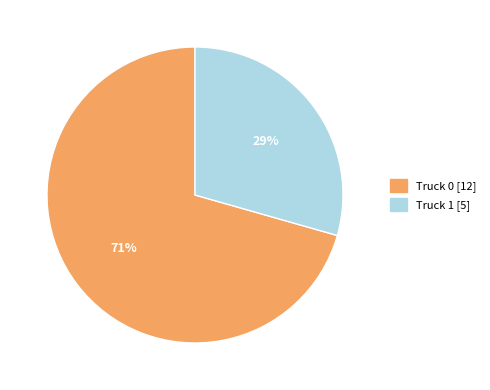

Is there a majority slice in this chart?

Yes